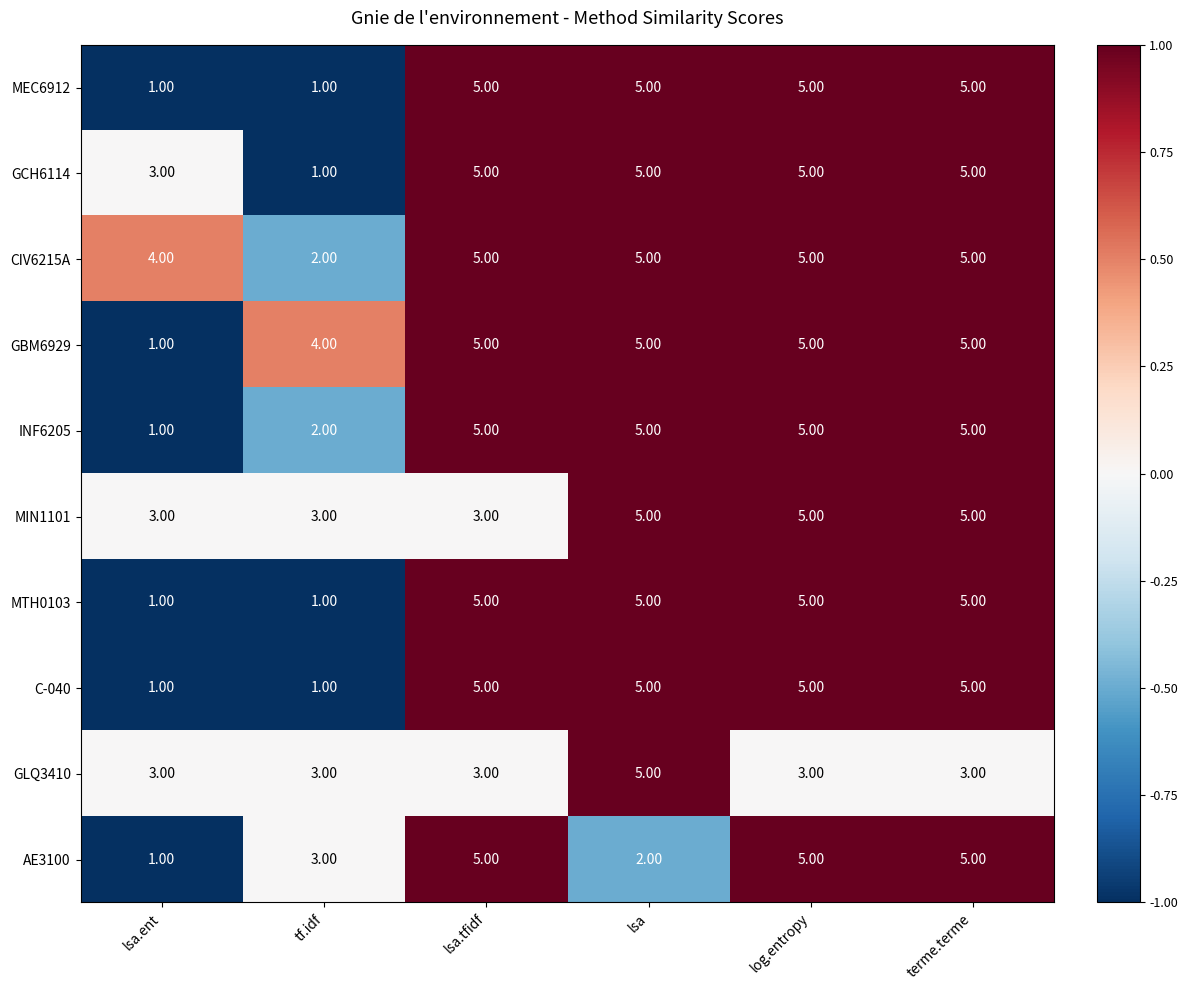

What is the sum of the GLQ3410 values at lsa.tfidf and tf.idf?

6